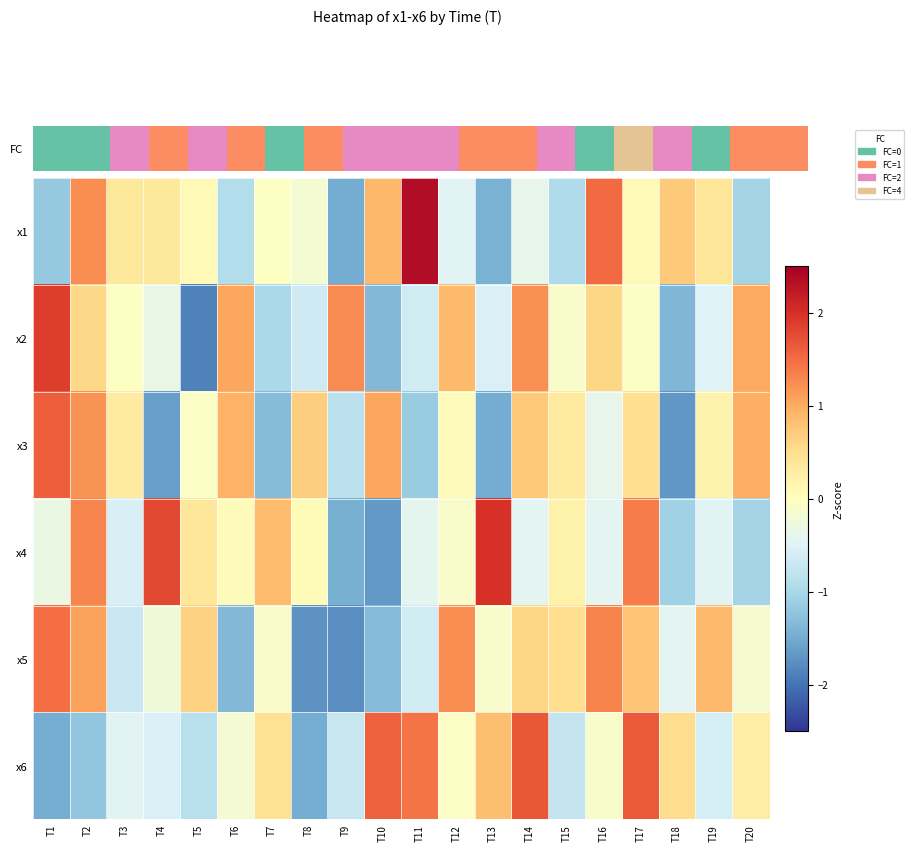

What is the greatest value displayed?

2.4